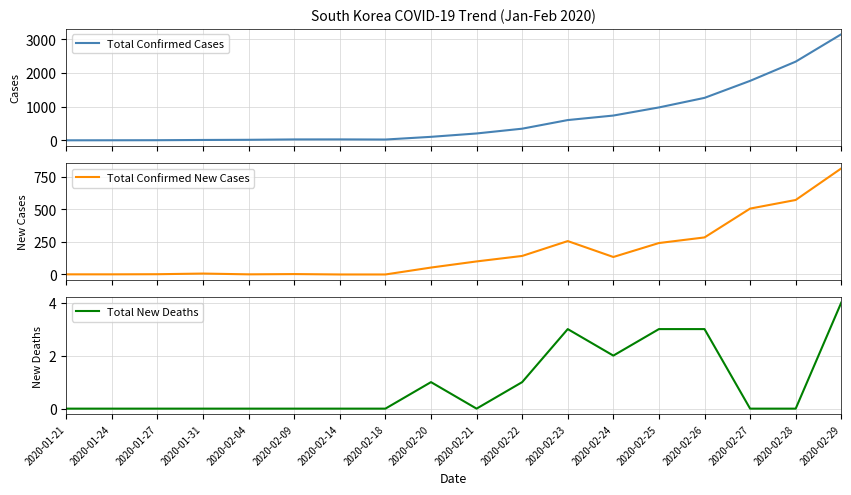

Reading left to right, list all the values displayed in this chart.

Total Confirmed Cases: 1	2	4	11	16	27	28	24	104	204	346	602	736	977	1261	1766	2337	3150
Total Confirmed New Cases: 1	1	2	7	1	3	0	0	53	100	142	256	134	241	284	505	571	813
Total New Deaths: 0	0	0	0	0	0	0	0	1	0	1	3	2	3	3	0	0	4